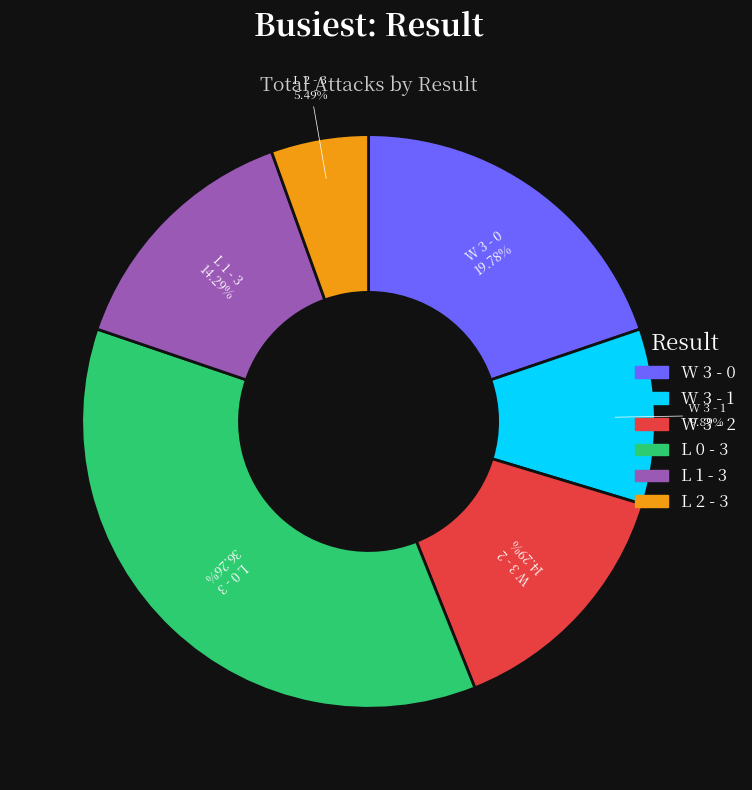

True or false: W 3 - 1 accounts for 10% of the total.

True